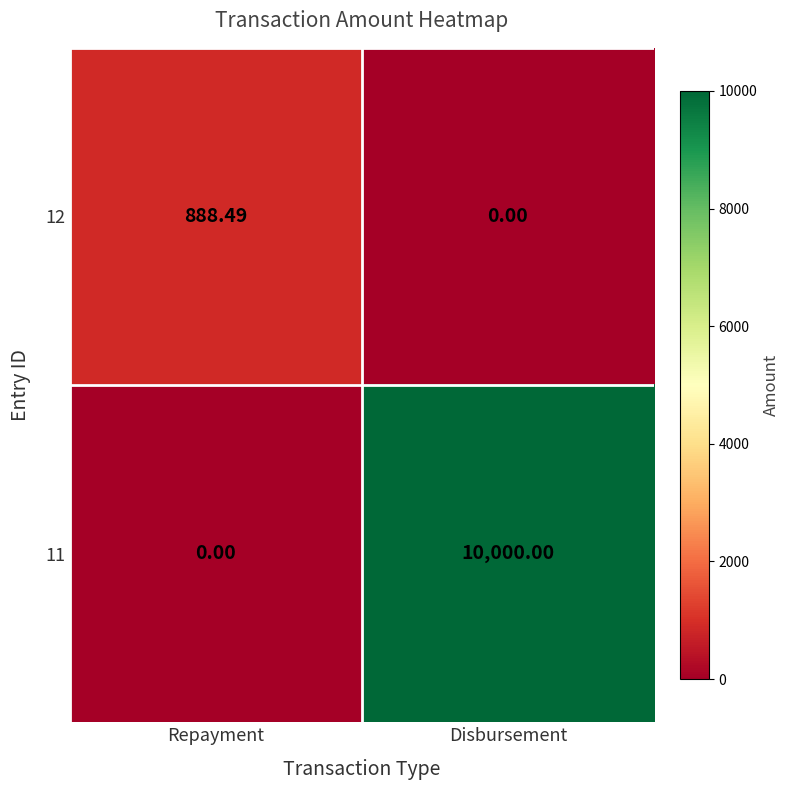

Between Repayment and Disbursement, which series saw the biggest shift?

11